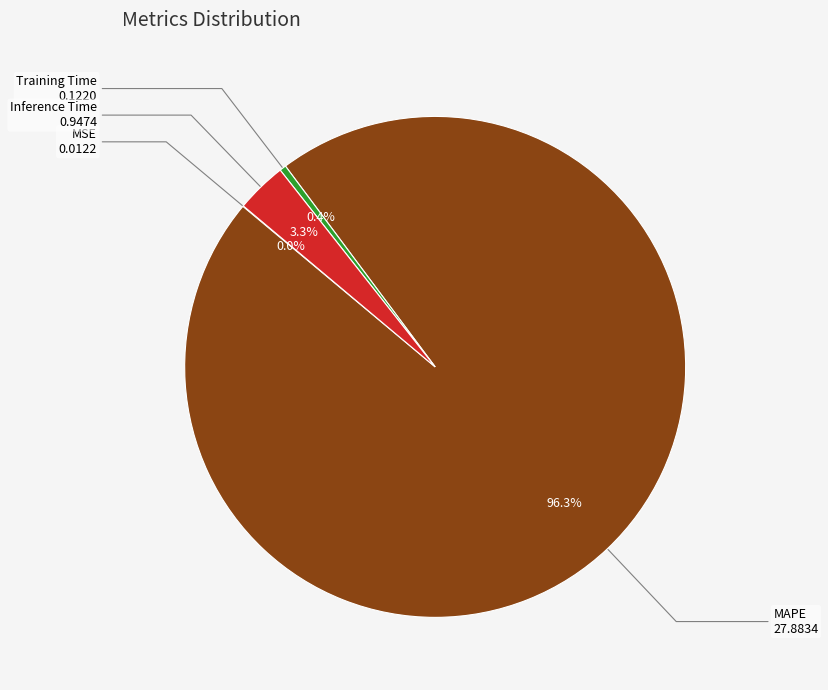

To the nearest percent, what portion does Inference Time represent?

3%